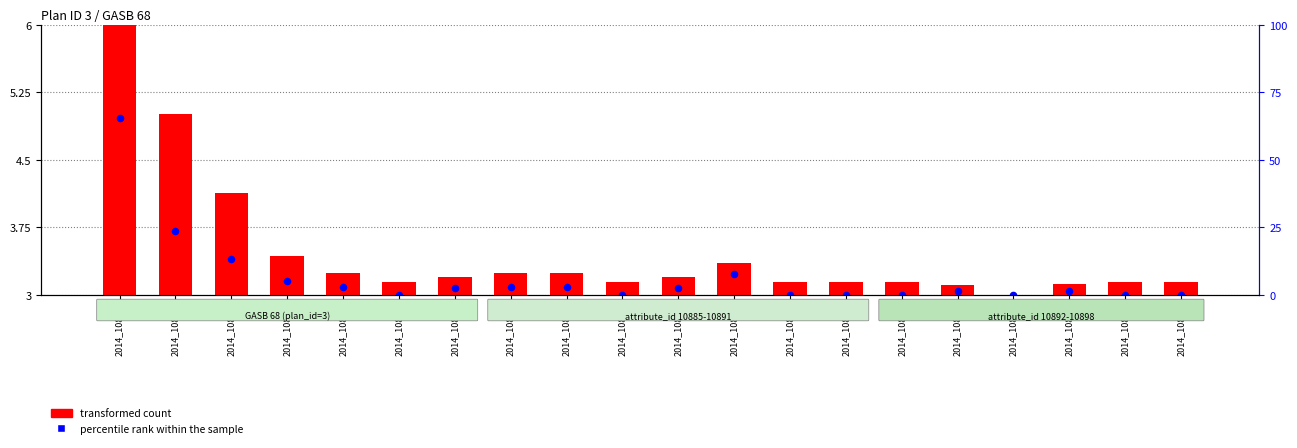

Which series contains the lowest Y value?

transformed count